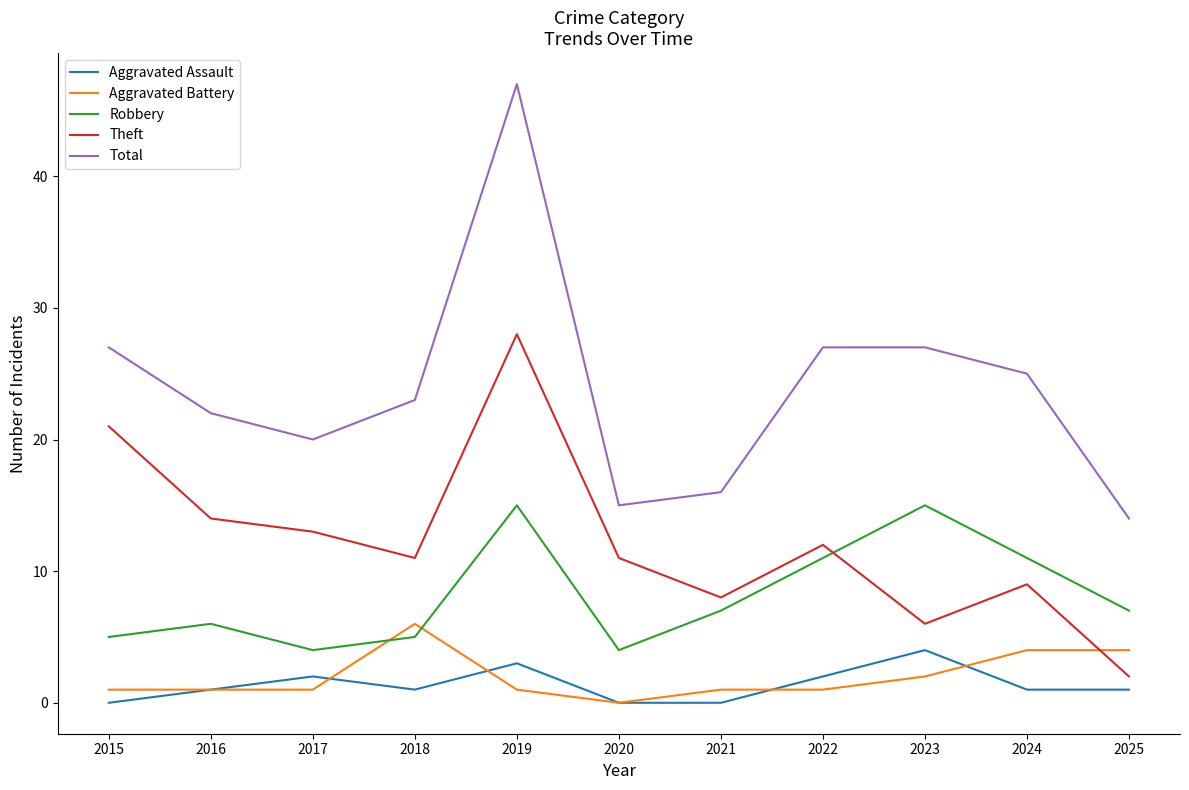

Which series has the widest spread of values?

Total